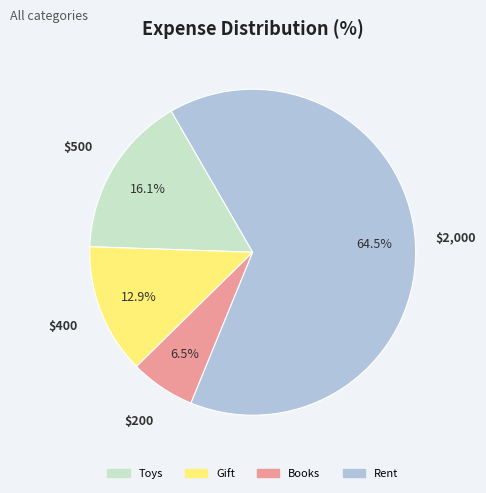

To the nearest percent, what is the average slice percentage?

25%